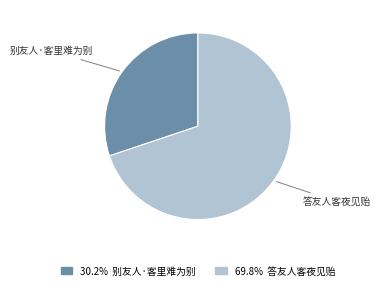

What is the ratio of the value at 别友人·客里难为别 to the value at 答友人客夜见贻?

0.4